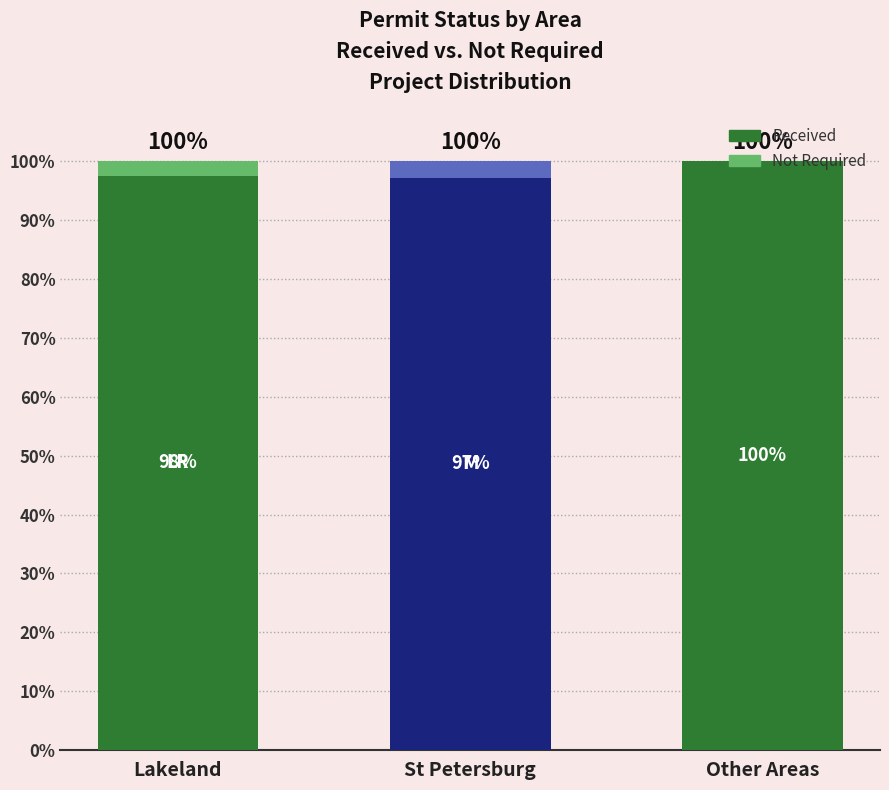

How many data points does each series have?

3